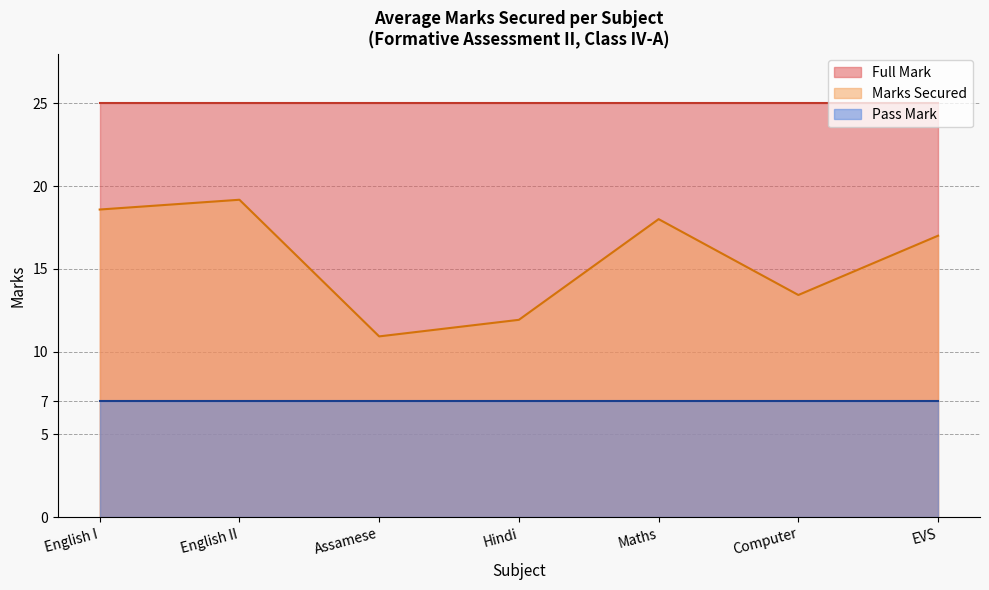

At which category is the sum across all series the highest?

English II